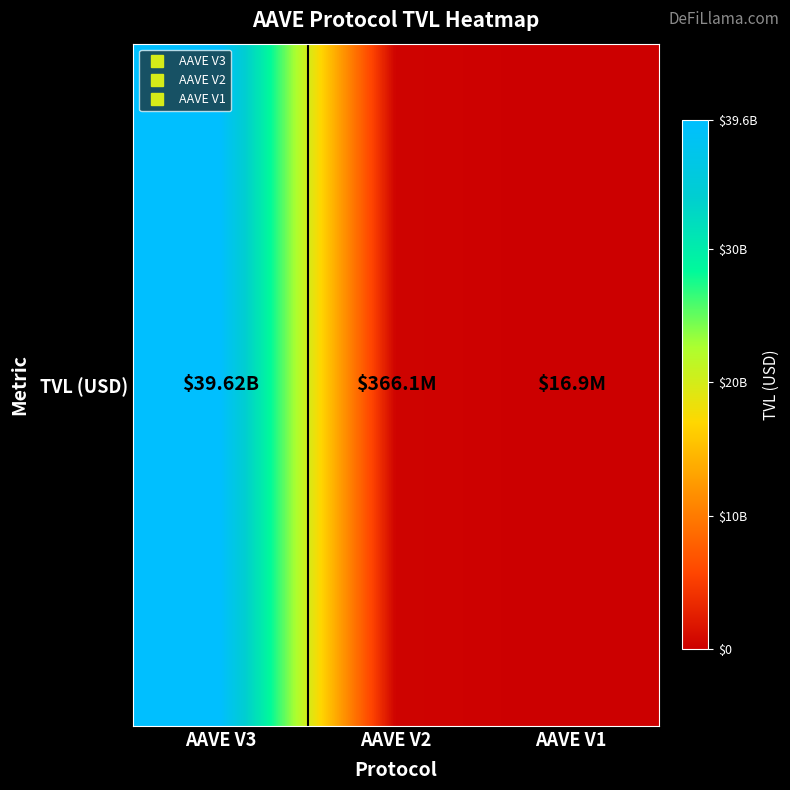

What is the greatest value displayed?

39623525157.7